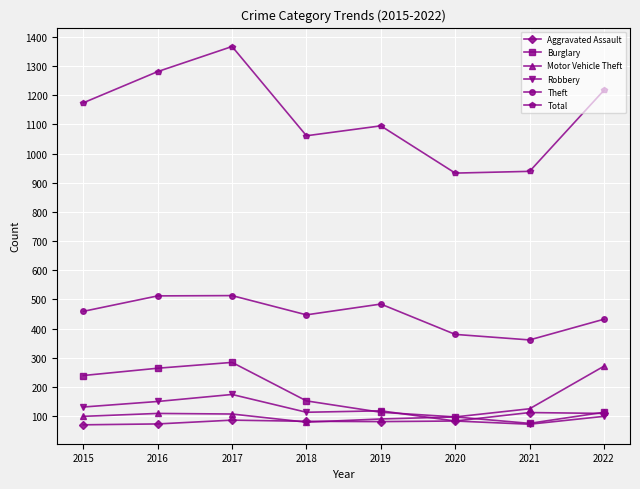

What is the sum of the Motor Vehicle Theft values at 2020 and 2021?

222